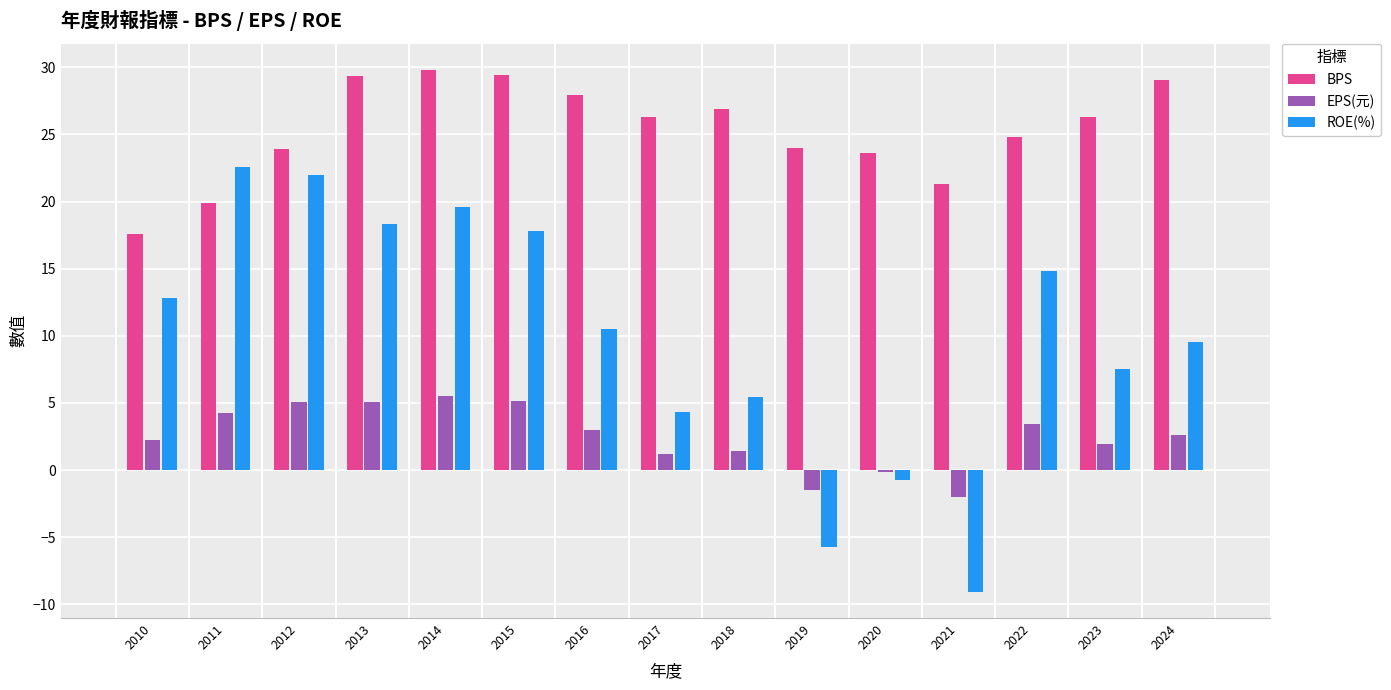

List the series in order of their peak value, highest first.

BPS, ROE(%), EPS(元)